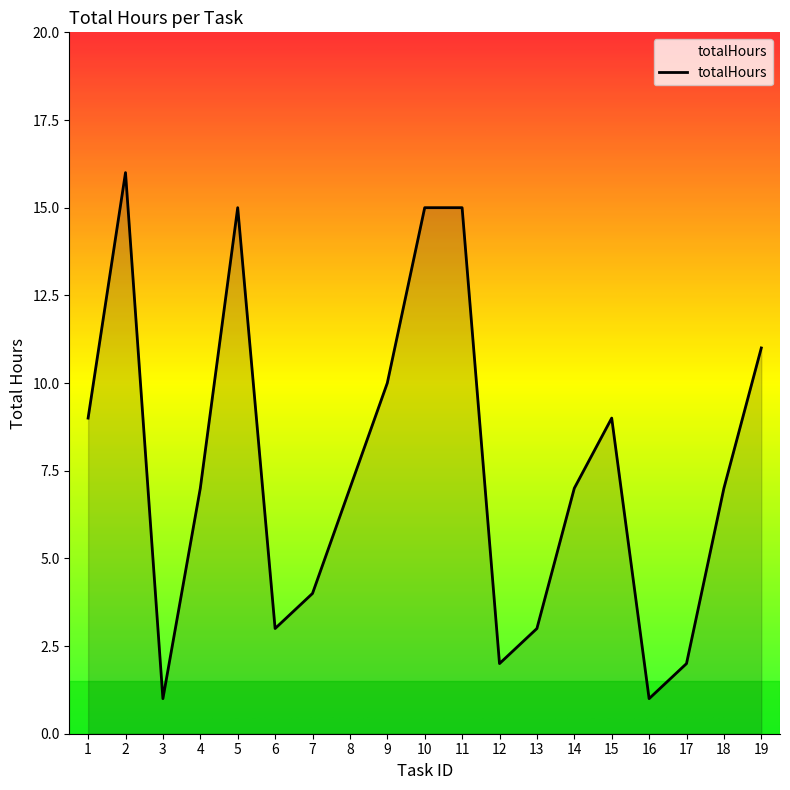

What is the change in value from 3 to 7?

+3